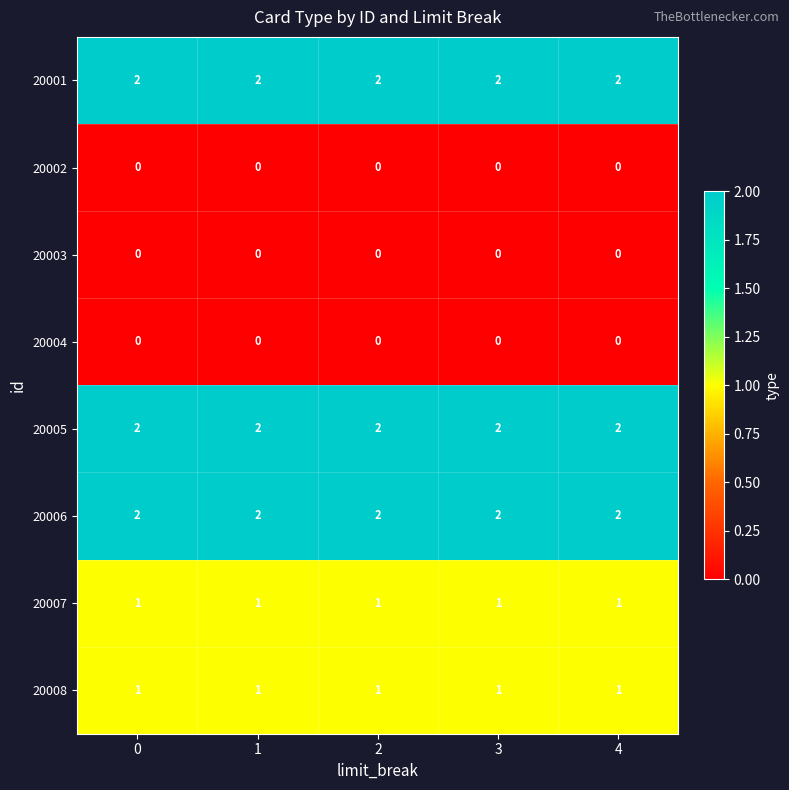

The value of 20005 at 0 is 3. True or false?

False